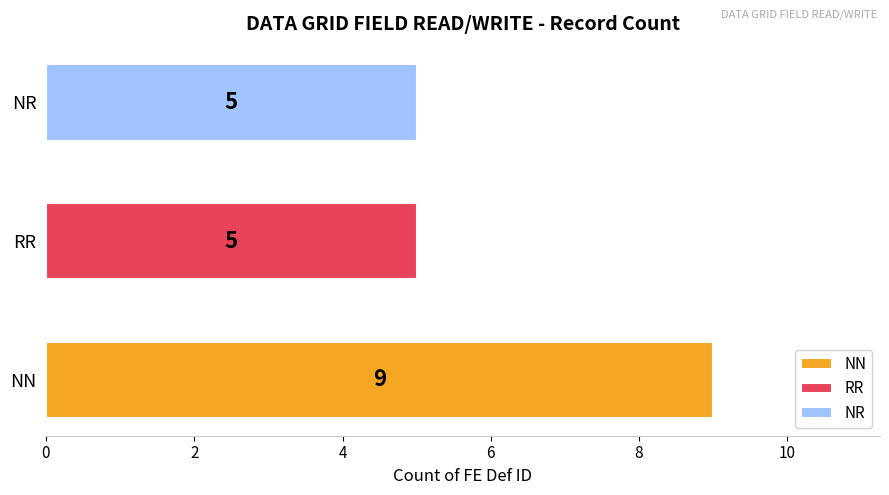

What is the average value?

6